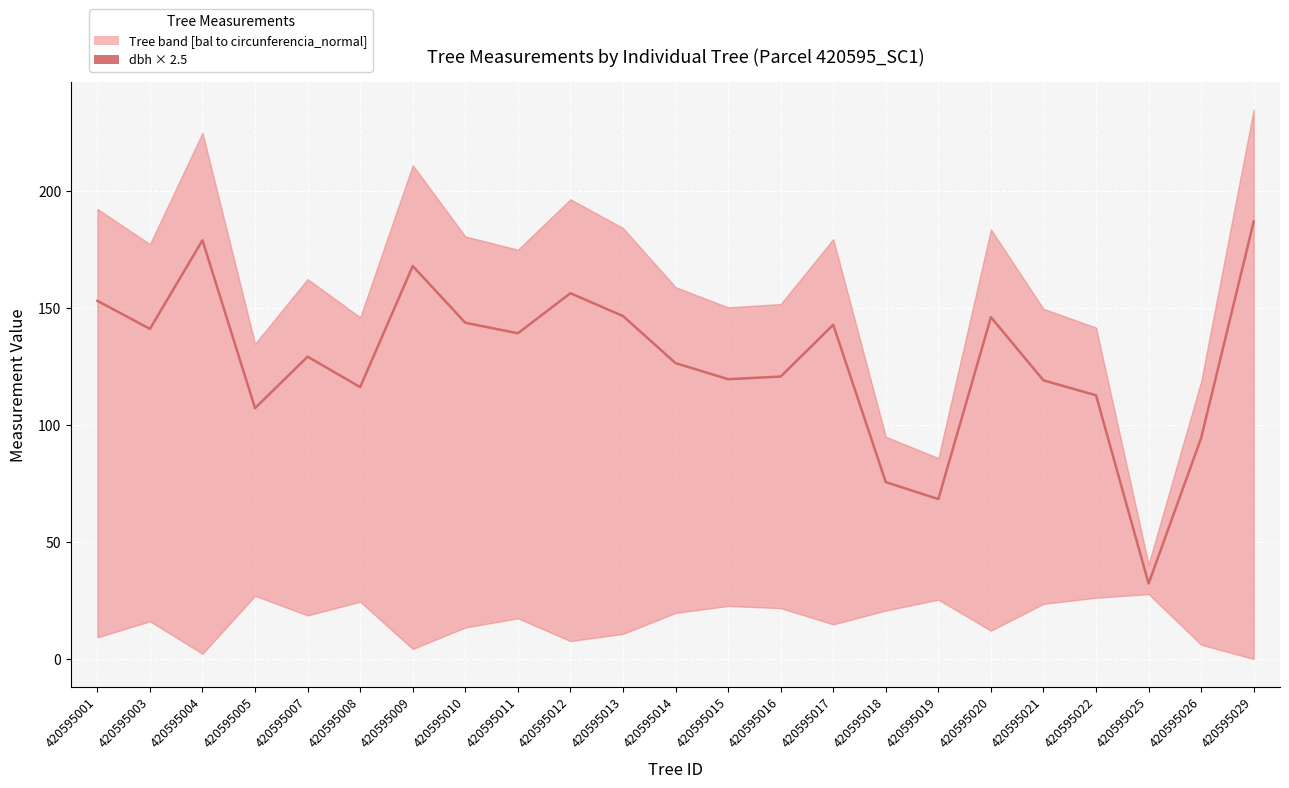

List the labels in order of value, smallest first.

420595025, 420595019, 420595018, 420595026, 420595005, 420595022, 420595008, 420595021, 420595015, 420595016, 420595014, 420595007, 420595011, 420595003, 420595017, 420595010, 420595020, 420595013, 420595001, 420595012, 420595009, 420595004, 420595029